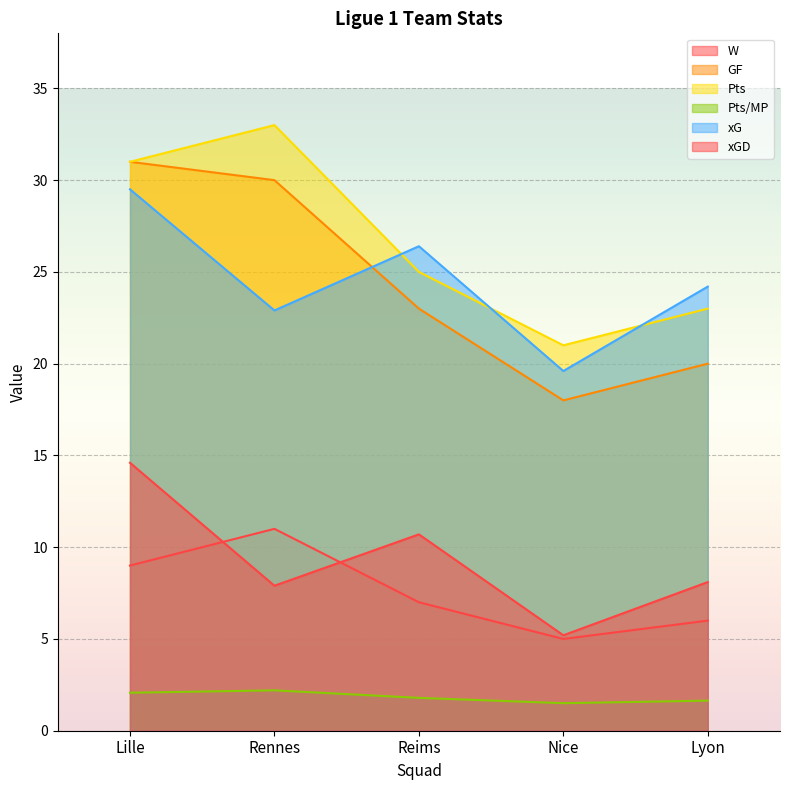

At how many categories does at least one series exceed 25?

3